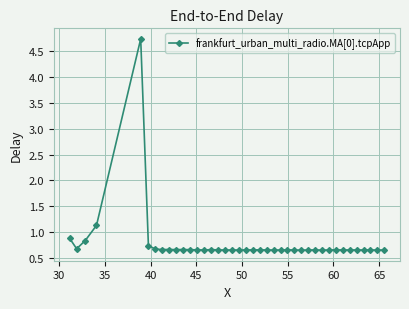

What is the difference between the maximum and minimum values?

4.1